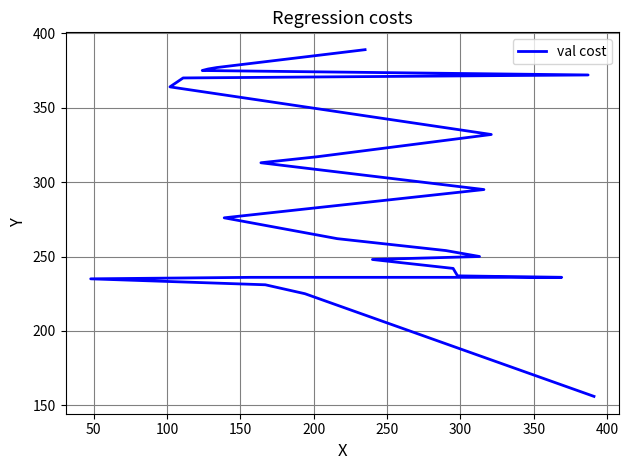

What is the greatest value displayed?

389